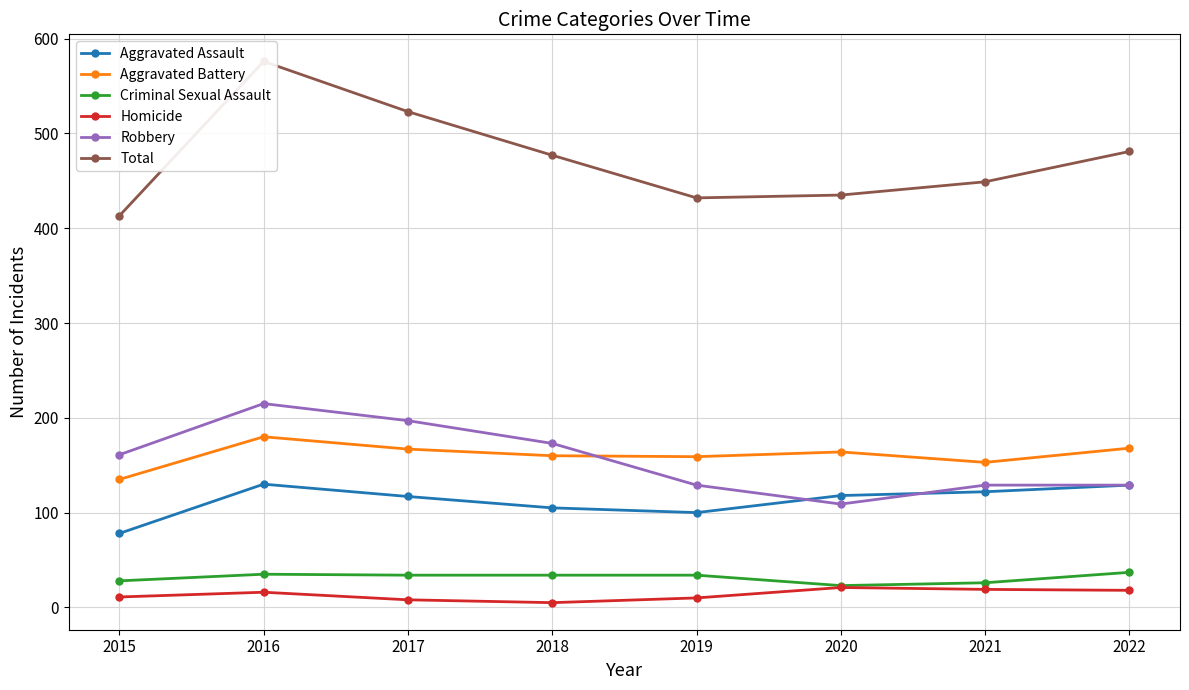

Reading left to right, list all the values displayed in this chart.

Aggravated Assault: 78	130	117	105	100	118	122	129
Aggravated Battery: 135	180	167	160	159	164	153	168
Criminal Sexual Assault: 28	35	34	34	34	23	26	37
Homicide: 11	16	8	5	10	21	19	18
Robbery: 161	215	197	173	129	109	129	129
Total: 413	576	523	477	432	435	449	481